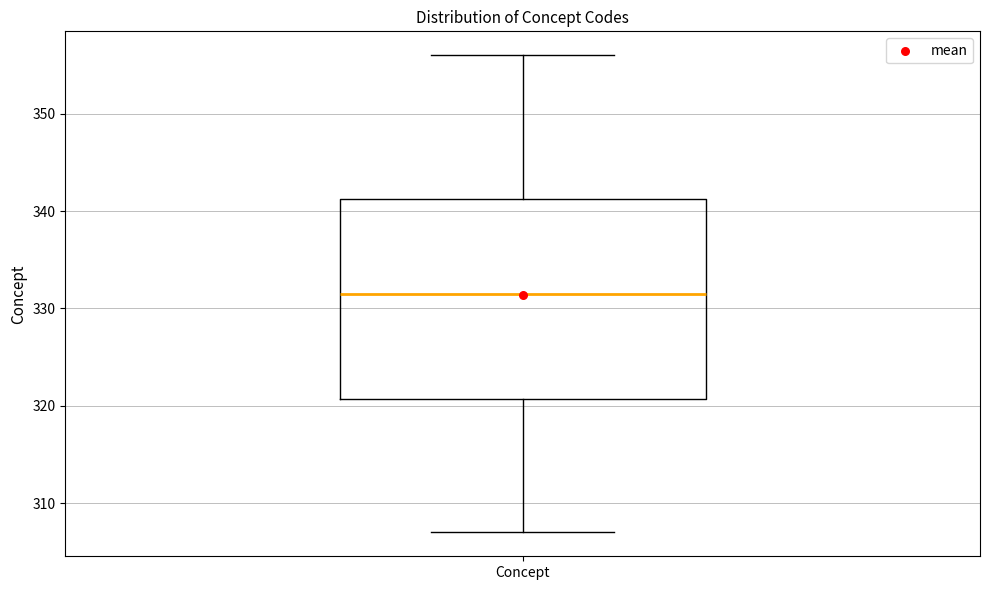

Where does the lower whisker of the box for Concept end on the y-axis? The values are not printed on the chart, so give them approximately, as read against the axis.

307